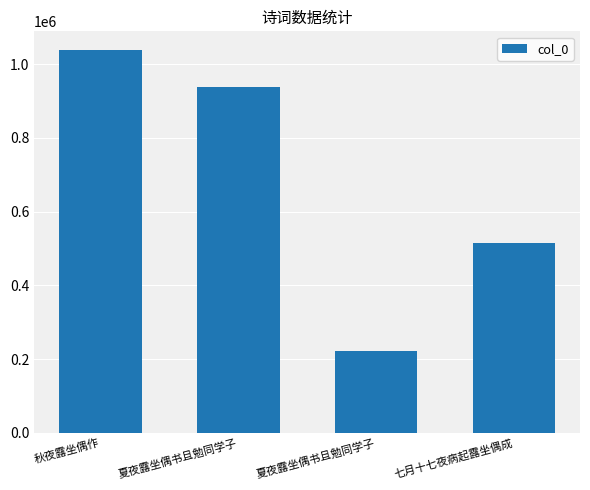

Count the number of data series in this chart.

1